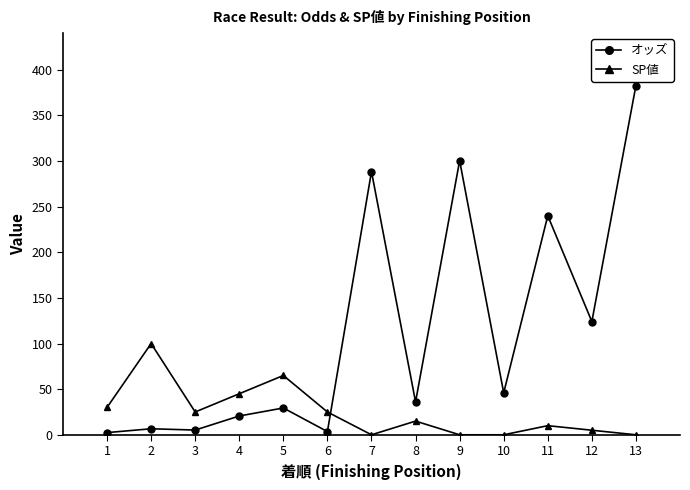

Rank the series at 10 from lowest to highest value.

SP値, オッズ